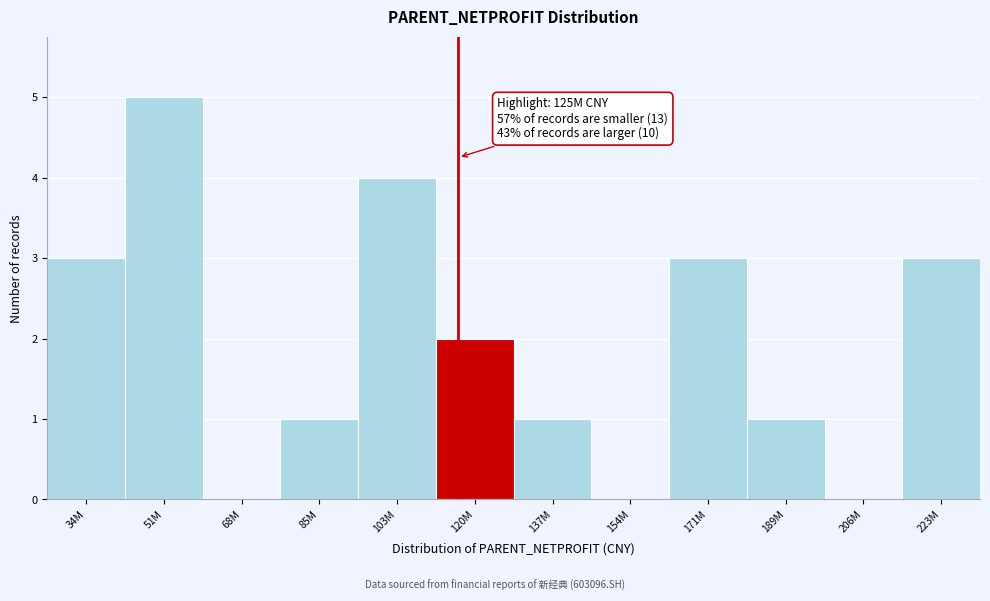

Reading left to right, extract all data points from this chart.

34M=3	51M=5	68M=0	85M=1	103M=4	120M=2	137M=1	154M=0	171M=3	189M=1	206M=0	223M=3